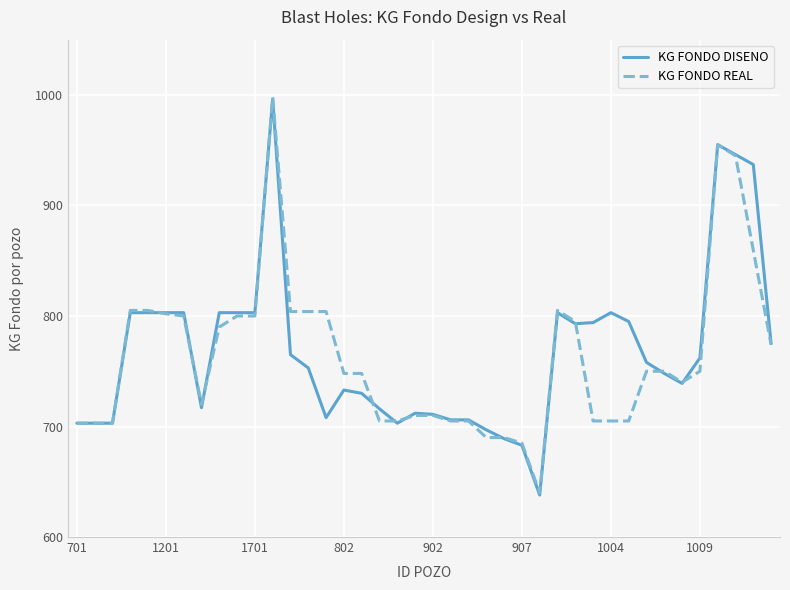

What is the difference between the values at 803 and 1001?

73